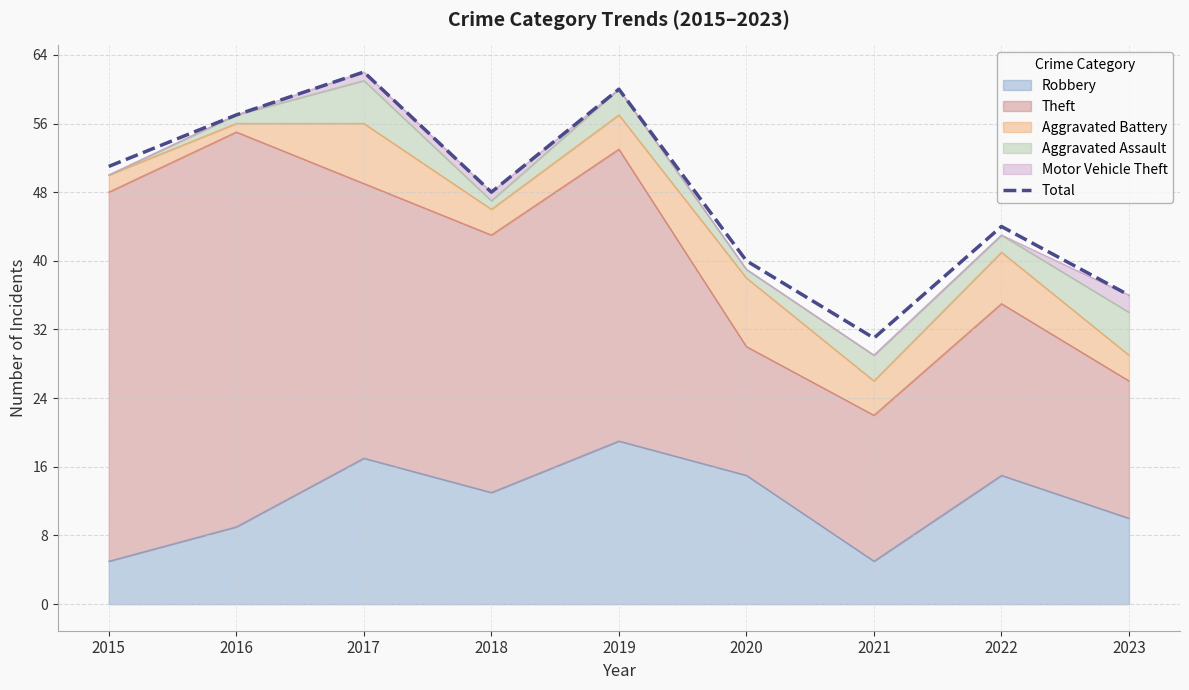

What is the minimum value shown in the chart?

31